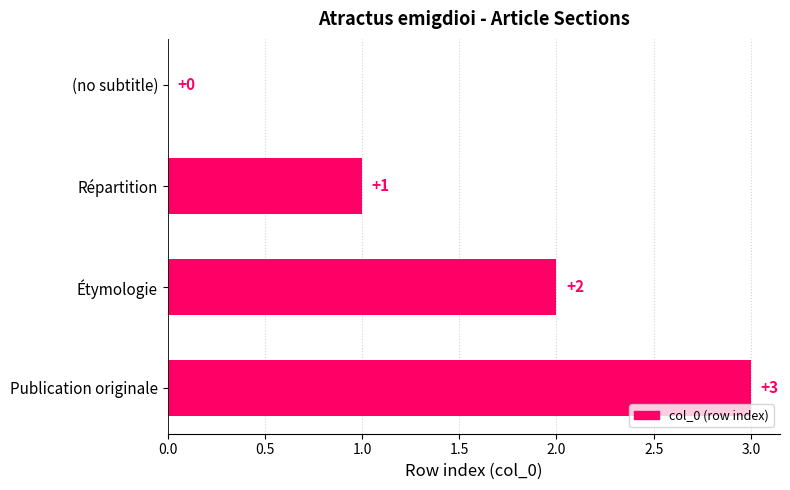

What is the sum of all values?

6